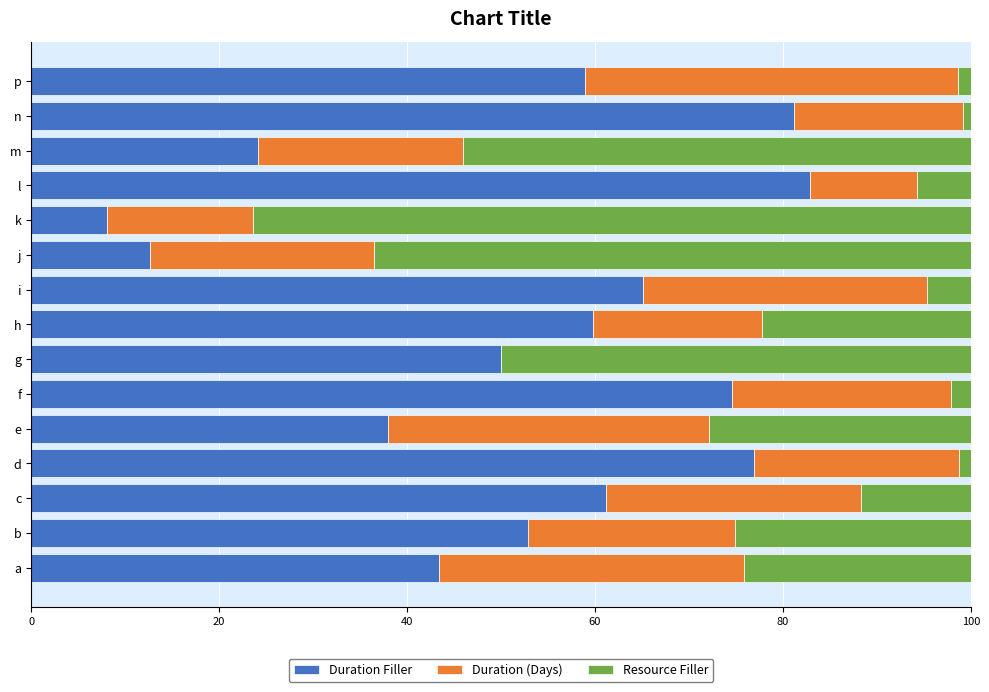

True or false: Duration Filler has a value of 87.6 at h.

False